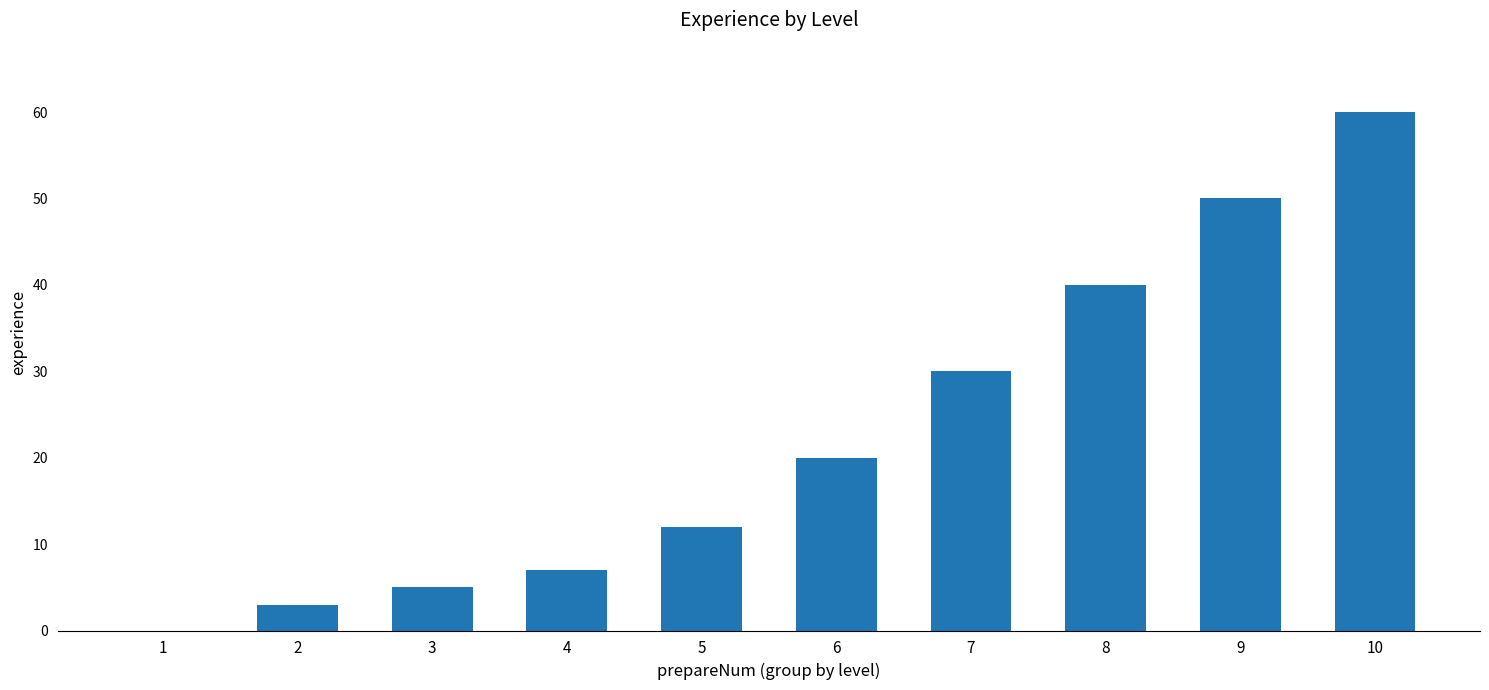

True or false: the data shows 16 at 7.

False